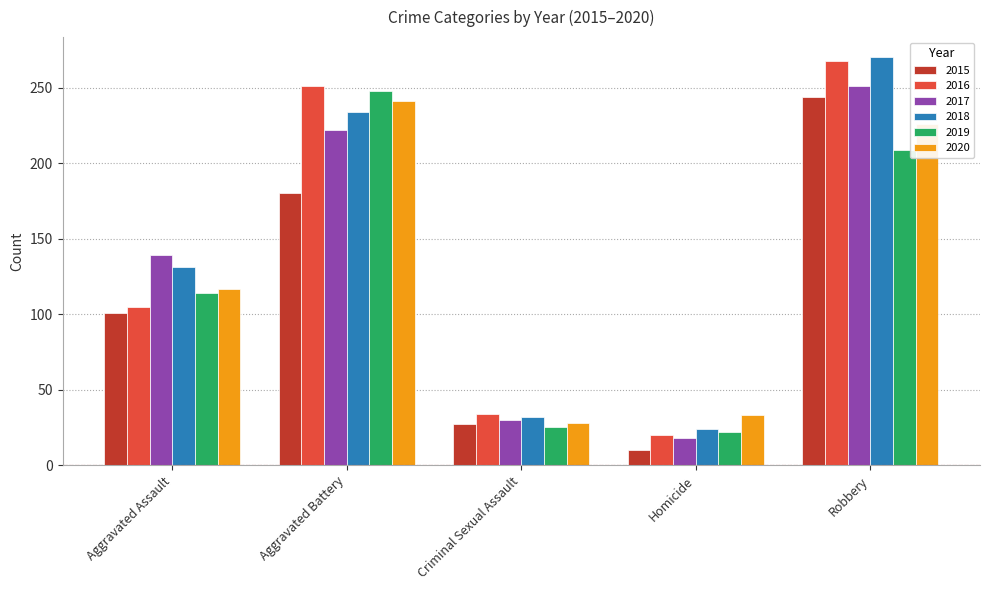

Reading left to right, extract all data points from this chart.

2015: Aggravated Assault=101	Aggravated Battery=180	Criminal Sexual Assault=27	Homicide=10	Robbery=244
2016: Aggravated Assault=105	Aggravated Battery=251	Criminal Sexual Assault=34	Homicide=20	Robbery=268
2017: Aggravated Assault=139	Aggravated Battery=222	Criminal Sexual Assault=30	Homicide=18	Robbery=251
2018: Aggravated Assault=131	Aggravated Battery=234	Criminal Sexual Assault=32	Homicide=24	Robbery=270
2019: Aggravated Assault=114	Aggravated Battery=248	Criminal Sexual Assault=25	Homicide=22	Robbery=209
2020: Aggravated Assault=117	Aggravated Battery=241	Criminal Sexual Assault=28	Homicide=33	Robbery=226